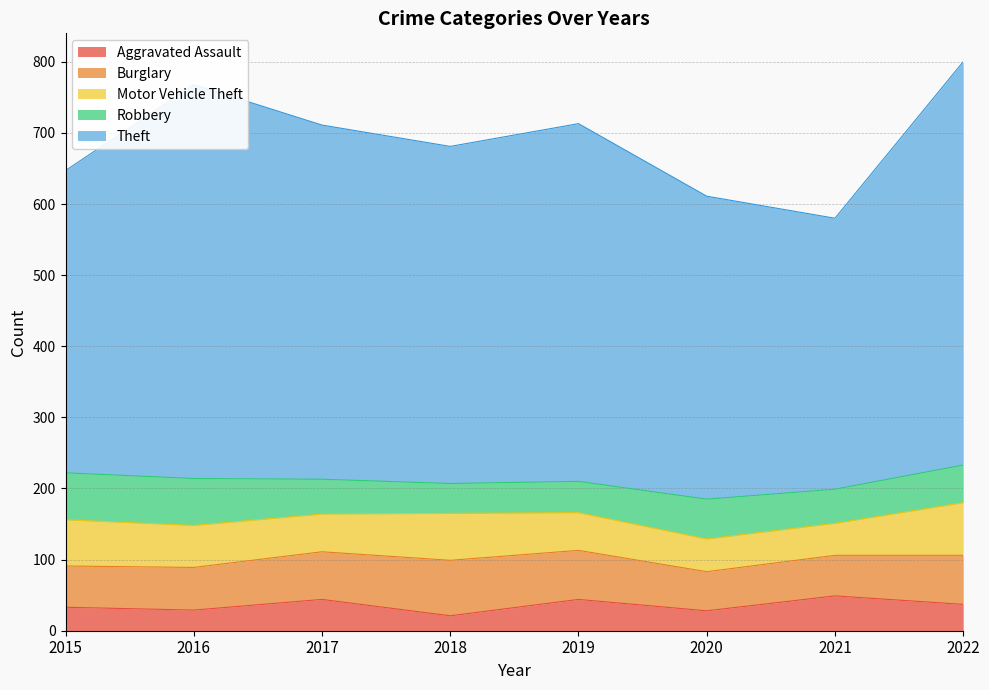

True or false: Motor Vehicle Theft has more than 1 points higher than both neighbors.

False